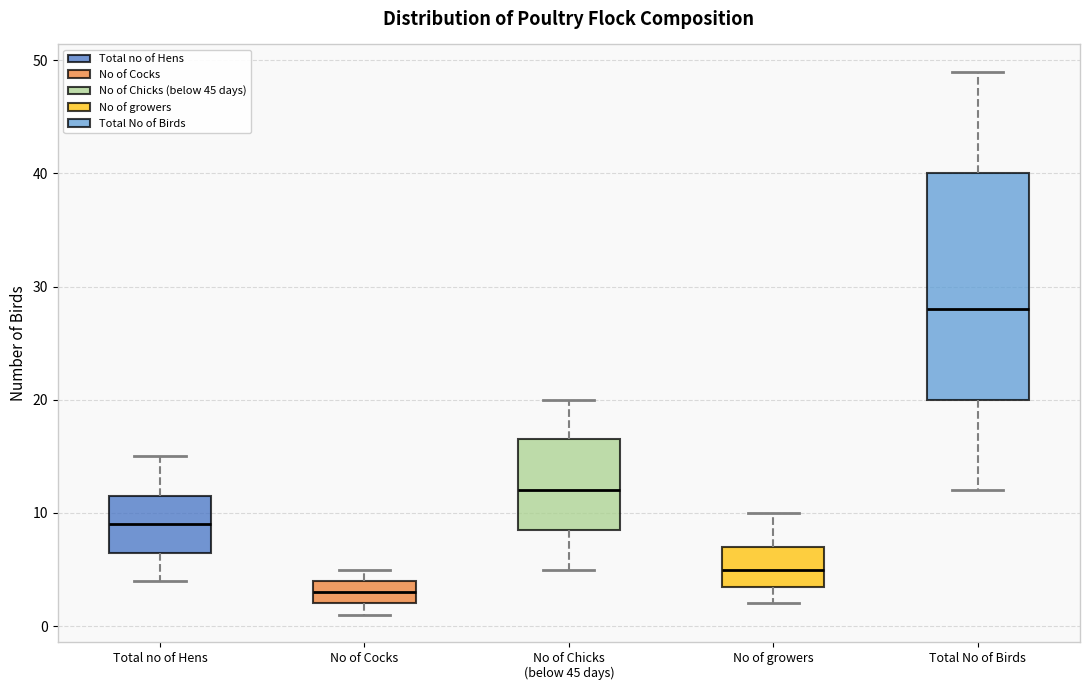

Which box's median line is the lowest?

No of Cocks